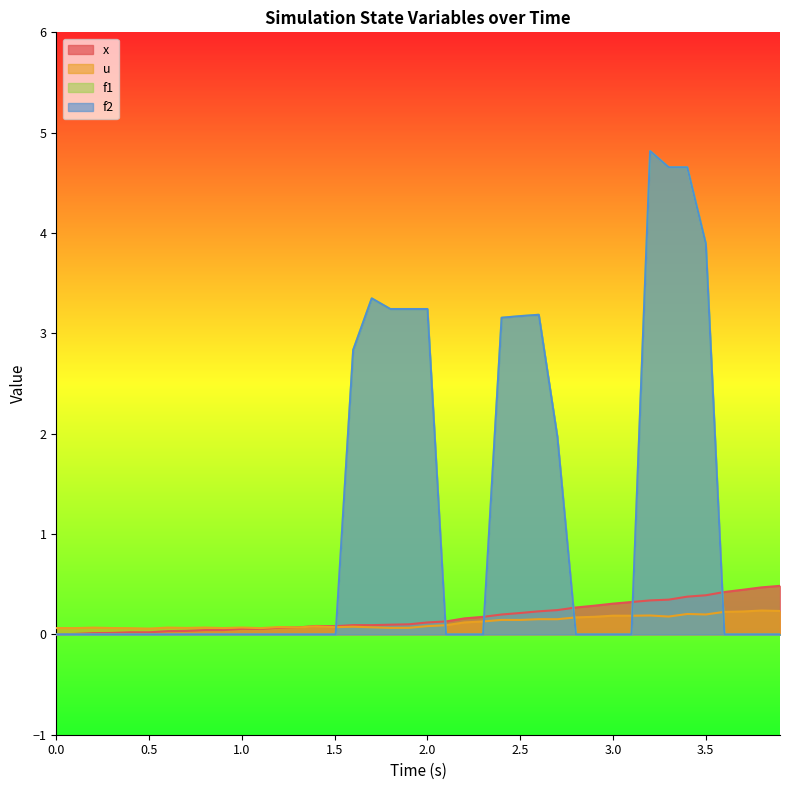

Does the chart display data point markers on the line(s)?

No